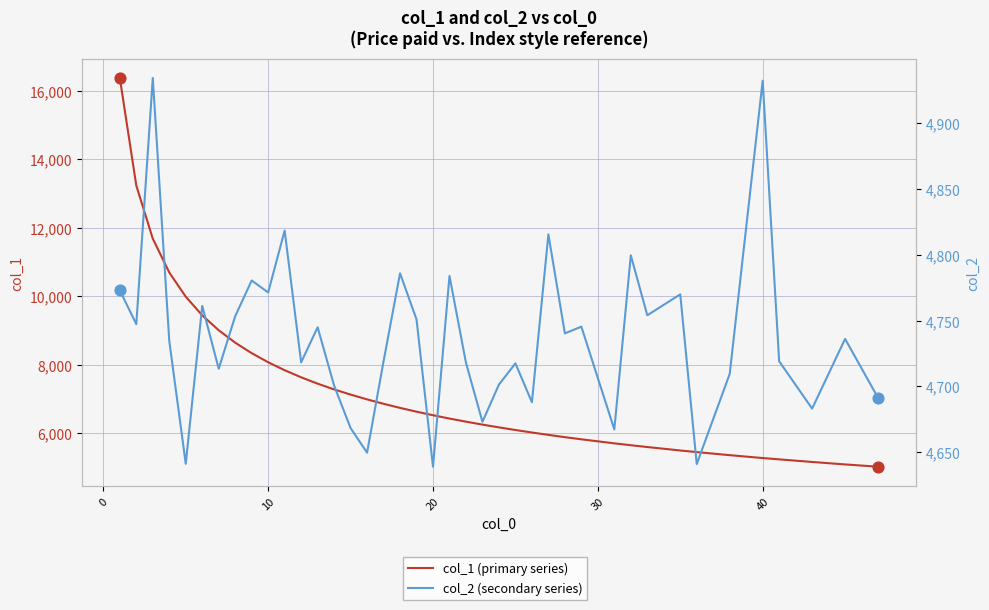

Which series contains the lowest Y value?

col_2 (secondary series)